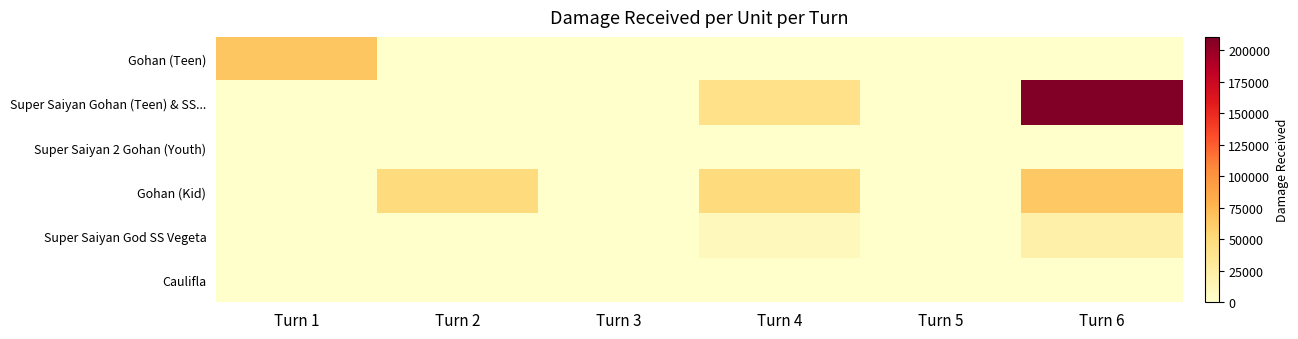

At which category is the sum across all series the highest?

Turn 6